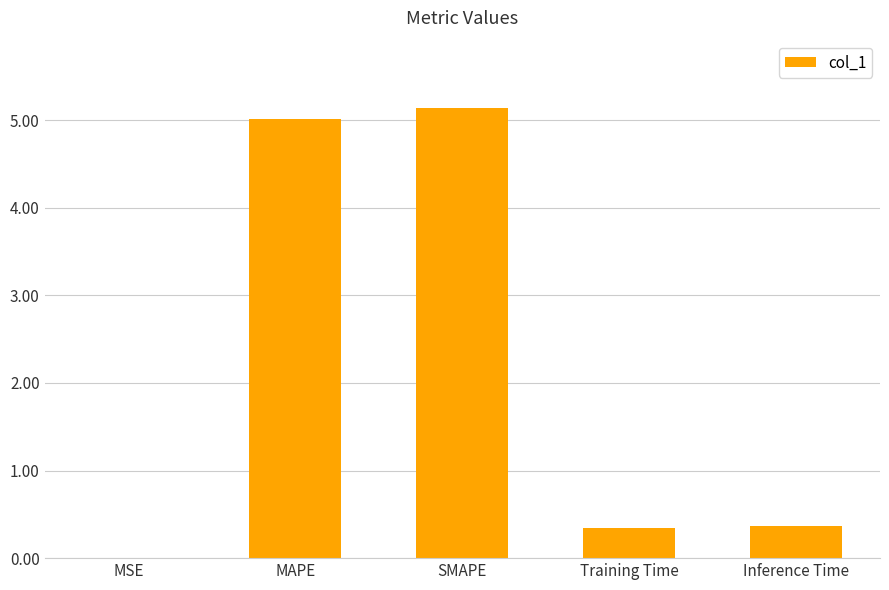

How many series are shown in this chart?

1